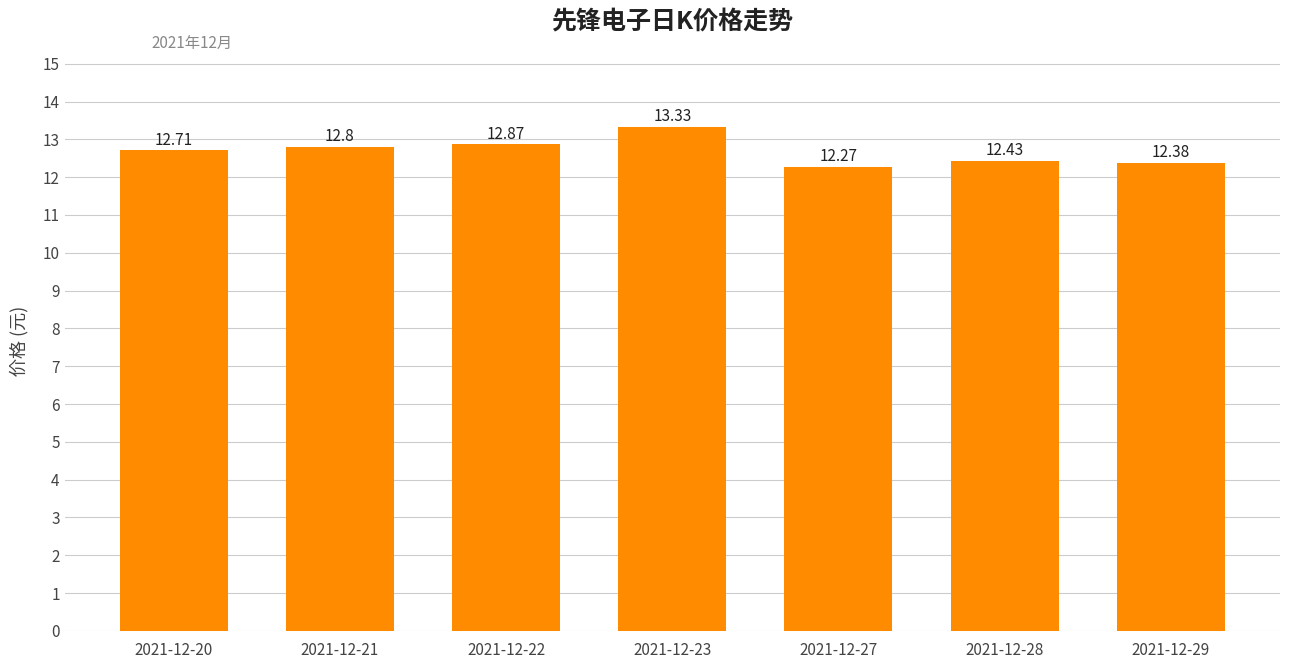

What is the average value?

12.7